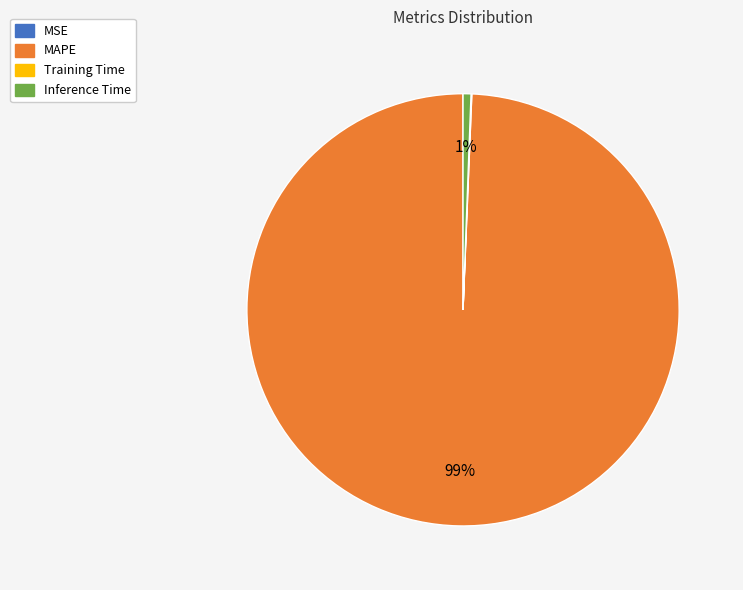

Does MAPE account for over 50% of the chart?

Yes